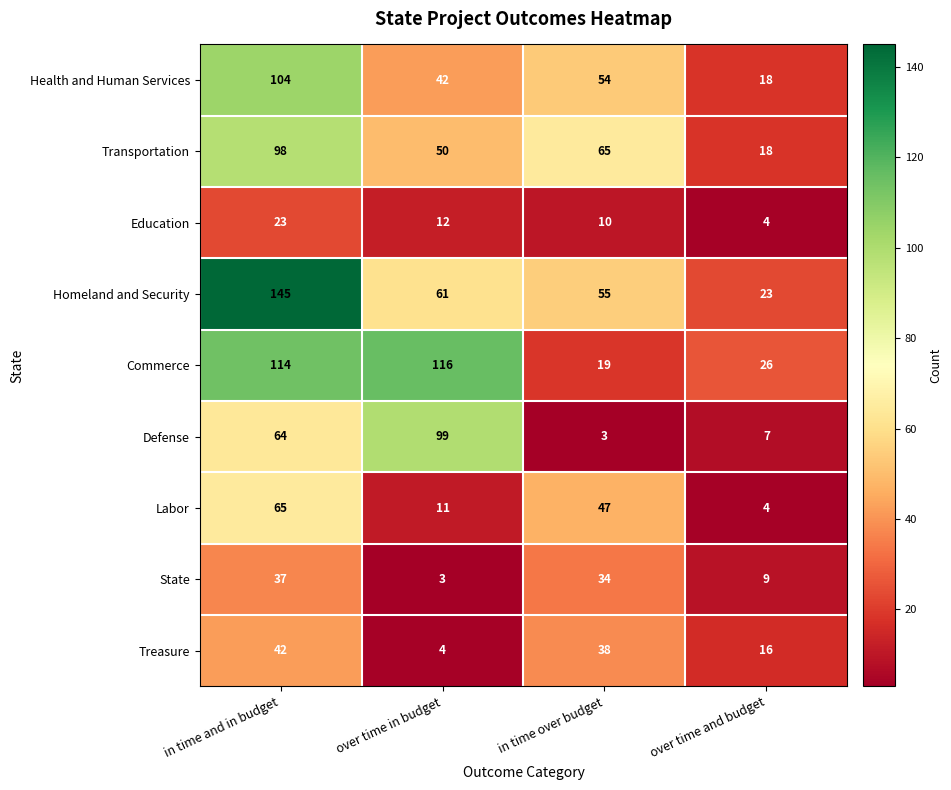

What is the maximum value shown in the chart?

145